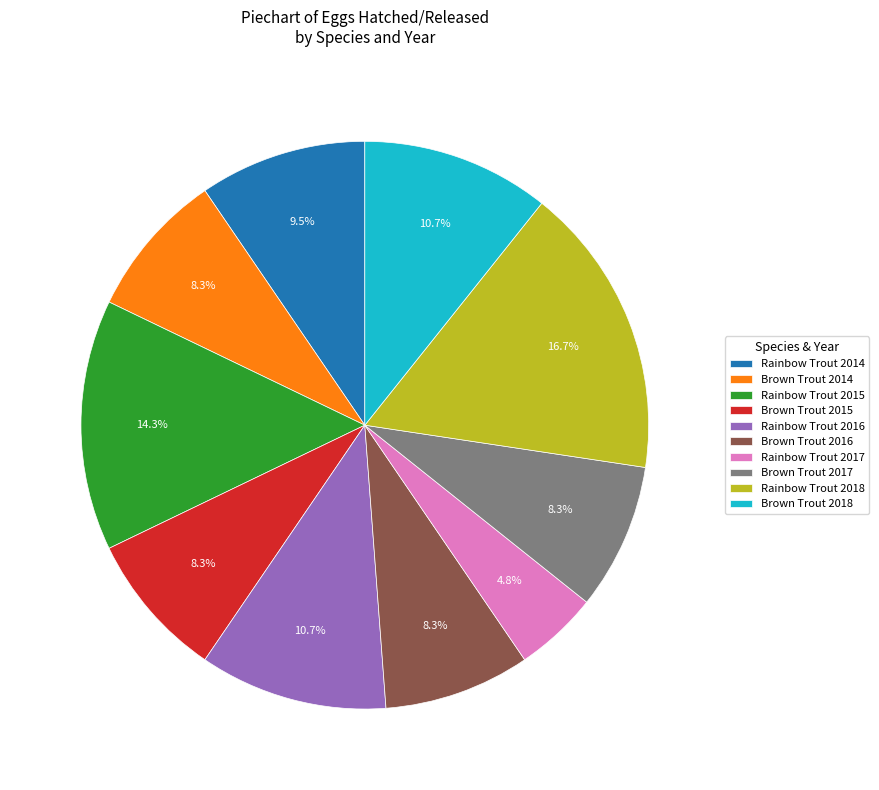

Which has a higher value, Rainbow Trout 2014 or Brown Trout 2018?

Brown Trout 2018